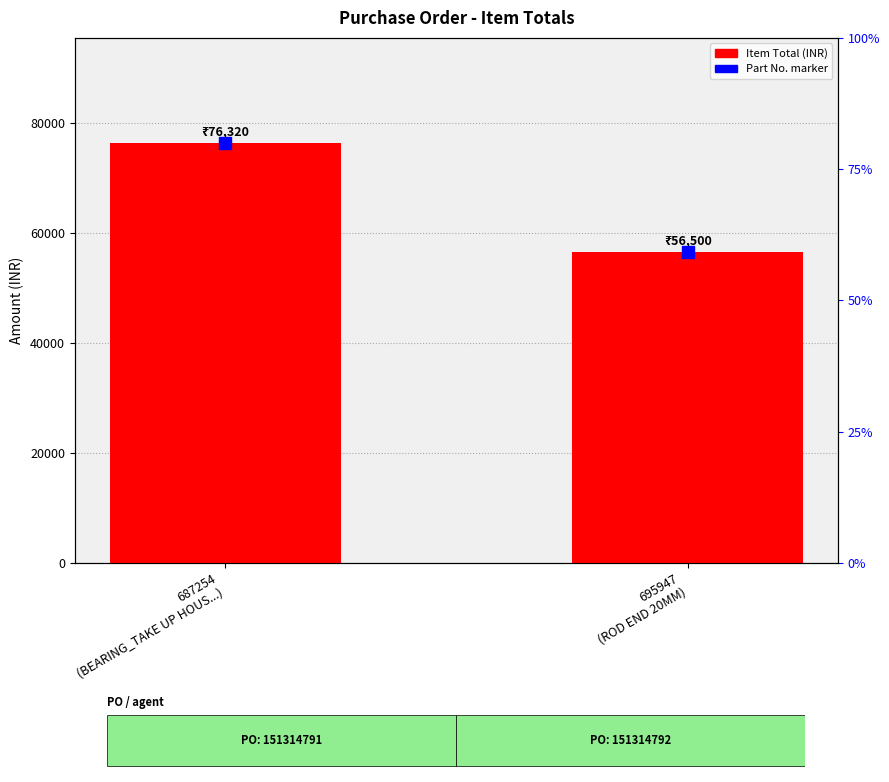

Are the bars grouped side by side (vs. stacked)?

No